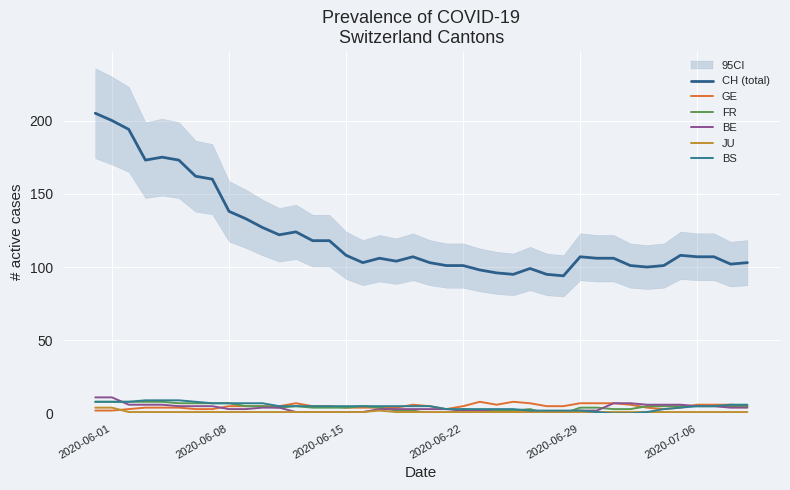

At which category is the sum across all series the highest?

2020-06-01